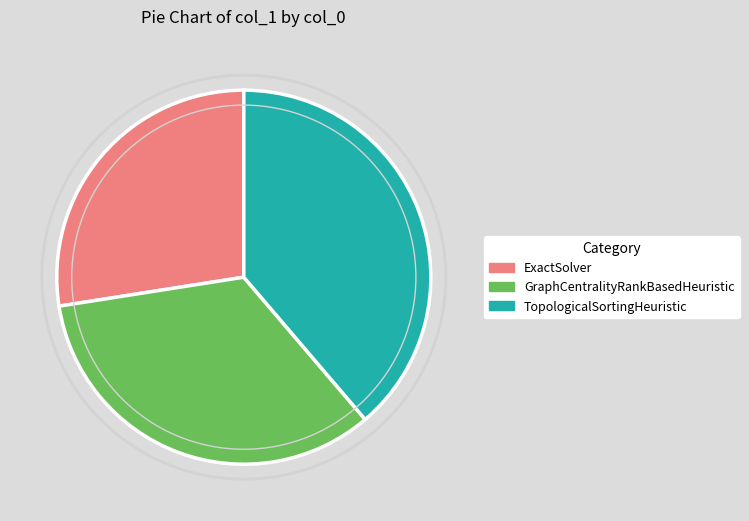

Rank the categories by value from lowest to highest.

ExactSolver, GraphCentralityRankBasedHeuristic, TopologicalSortingHeuristic